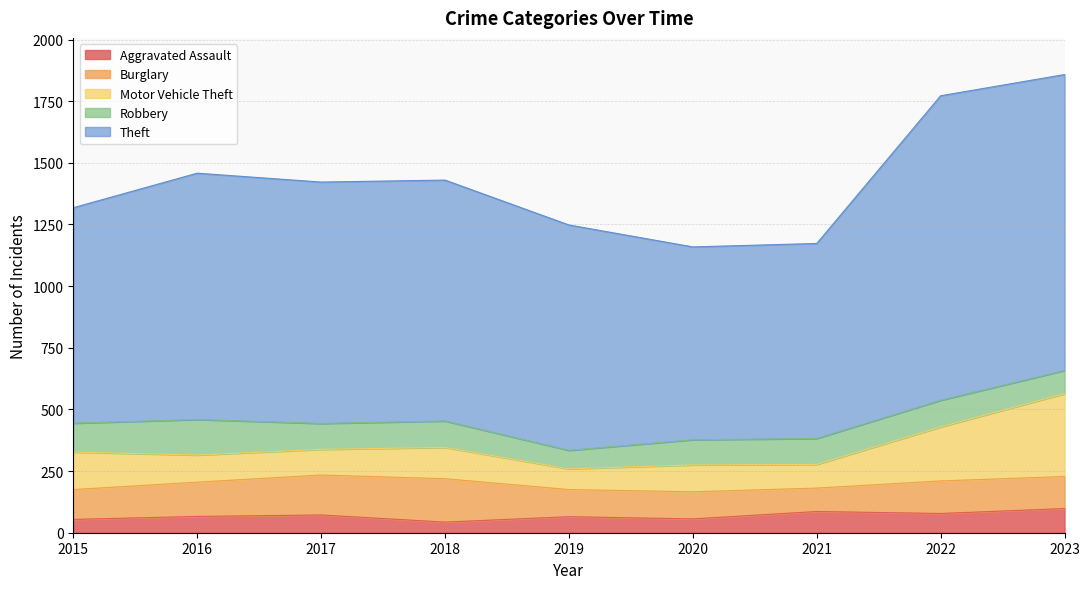

Rank the categories by Aggravated Assault value from highest to lowest.

2023, 2021, 2022, 2017, 2016, 2019, 2020, 2015, 2018